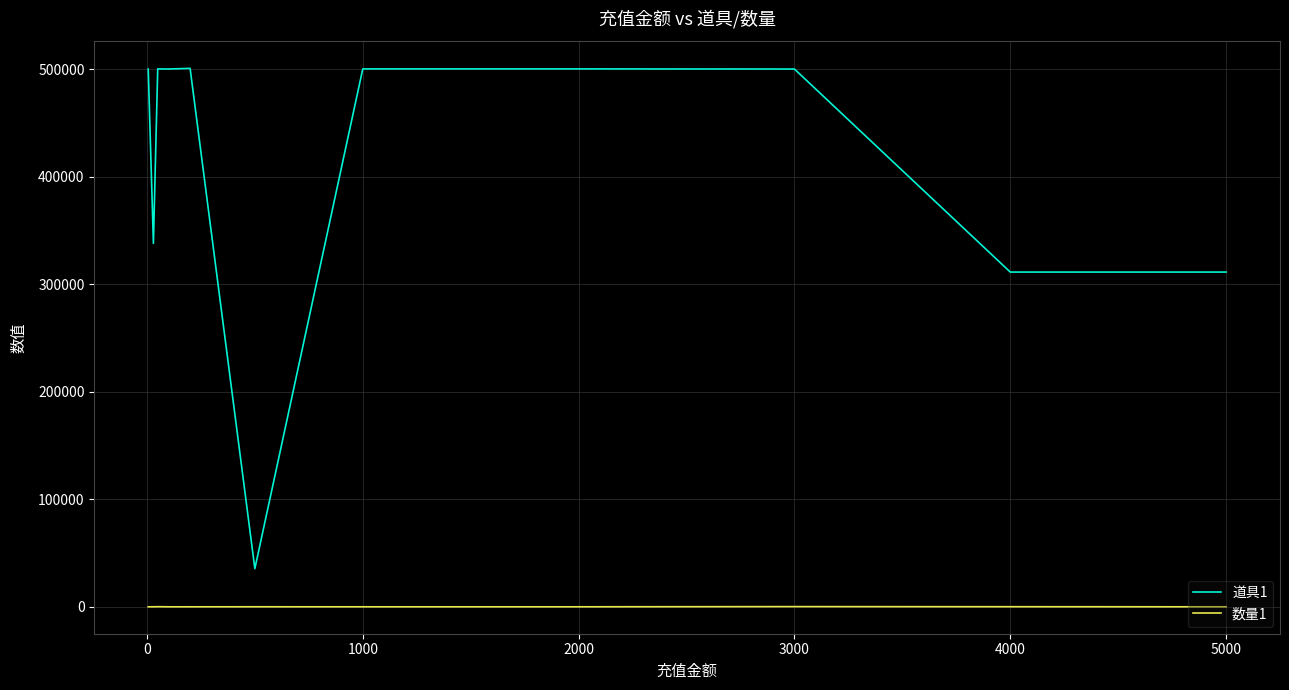

Which series has the largest total across all categories?

道具1